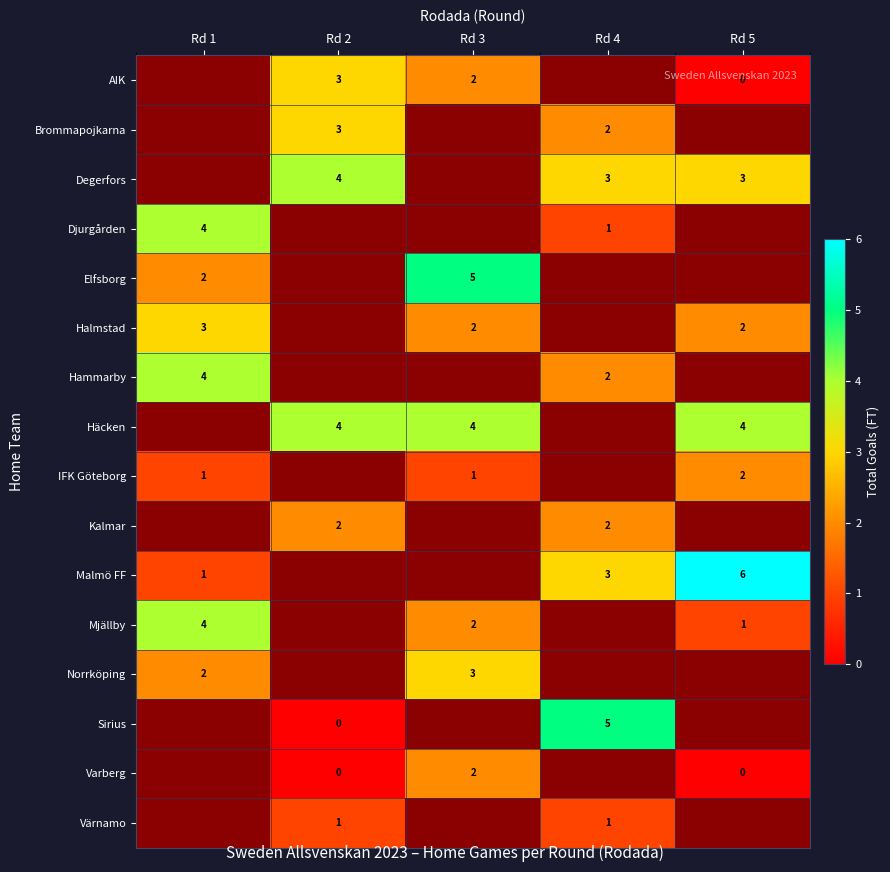

Is it true that Malmö FF equals 0.2 at Rd 1?

False